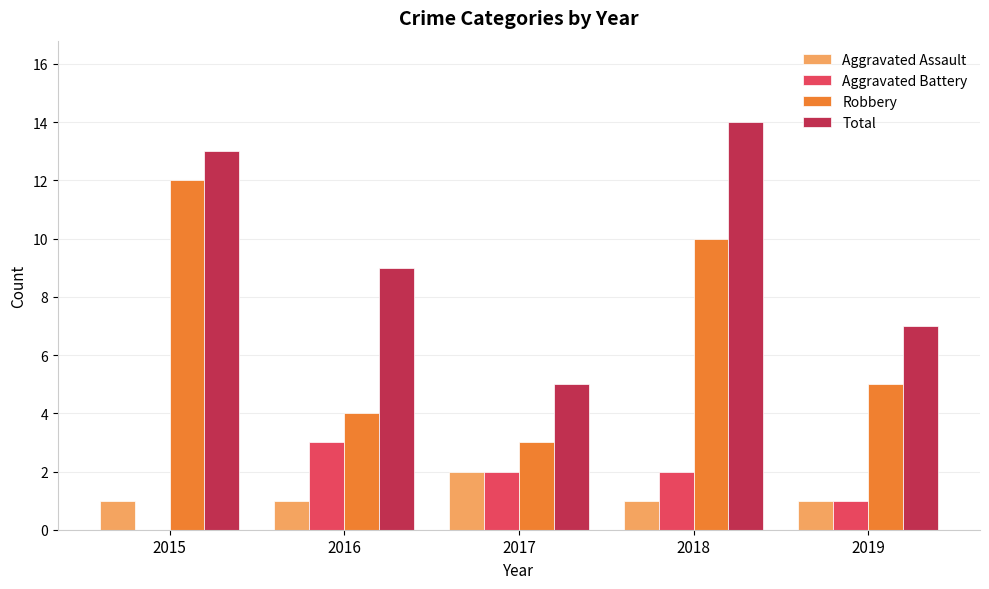

What is the average value of the Robbery series?

7